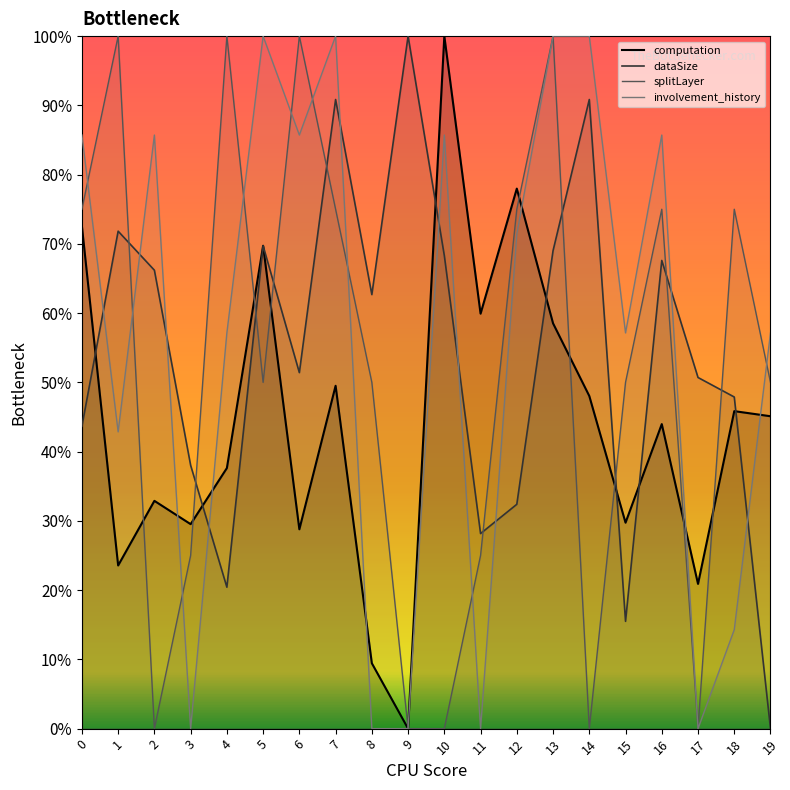

Rank the categories by dataSize value from lowest to highest.

19, 15, 4, 11, 12, 3, 0, 18, 17, 6, 8, 2, 16, 10, 13, 5, 1, 7, 14, 9